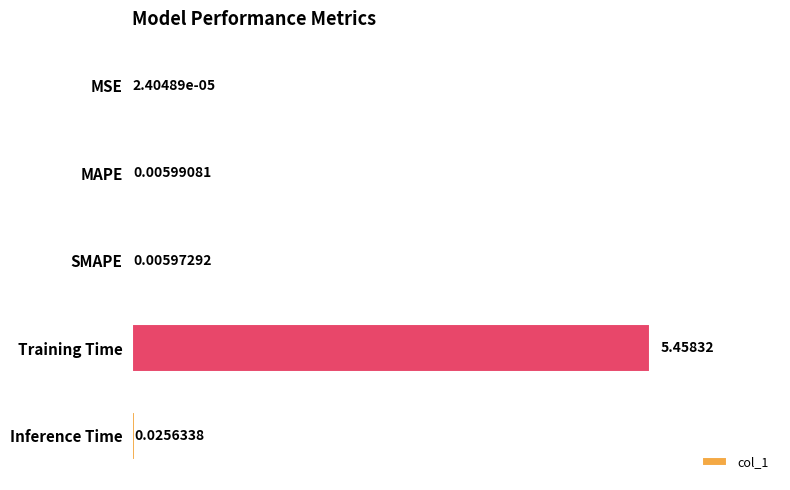

Between MAPE and Training Time, which is larger?

Training Time